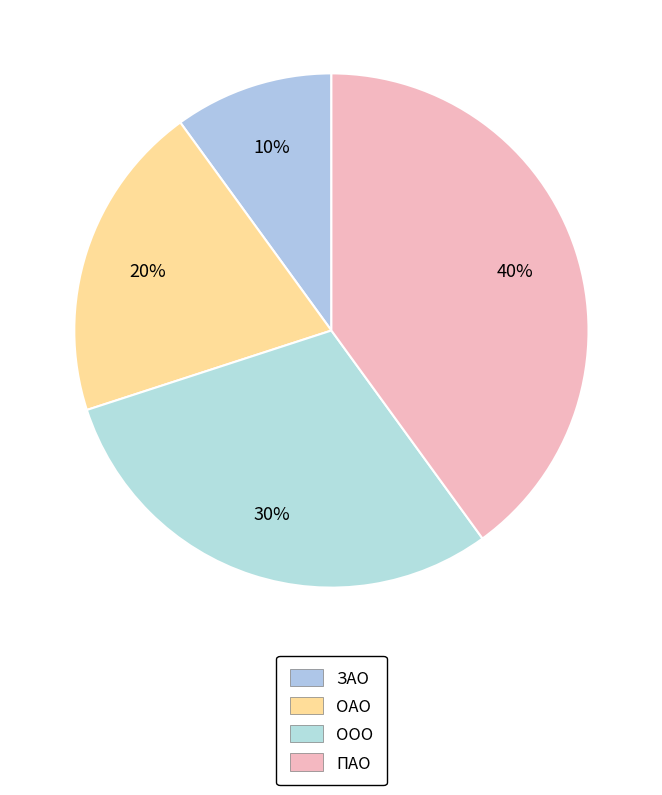

What is the ratio of the value at ООО to the value at ОАО?

1.5